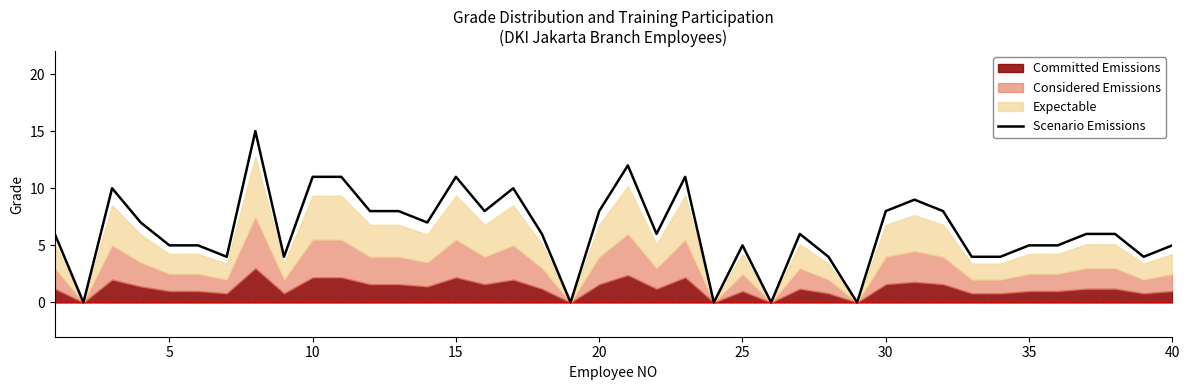

True or false: Scenario Emissions has a value of 11 at 10.

True